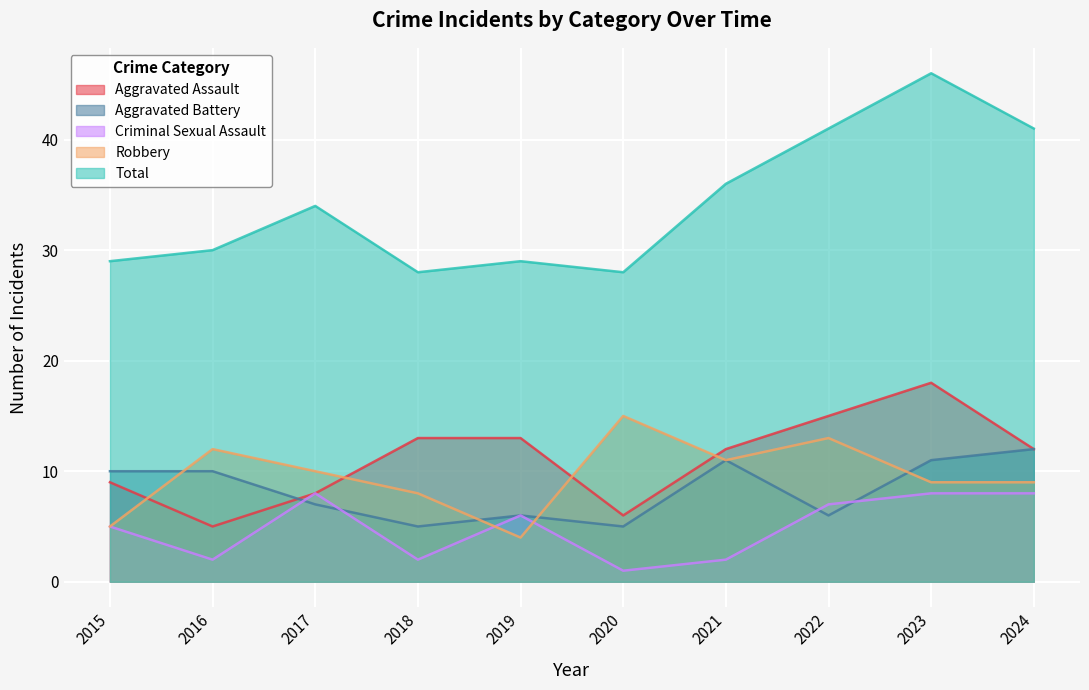

What is the difference between the highest and lowest values at 2018?

26